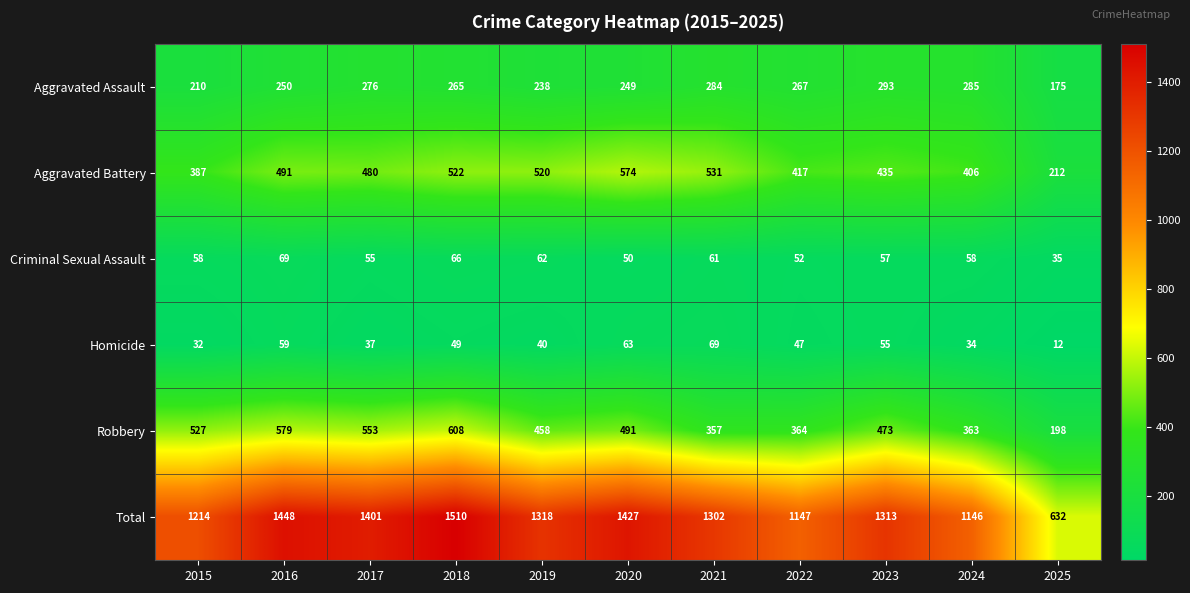

What is the total value across all series at 2015?

2428